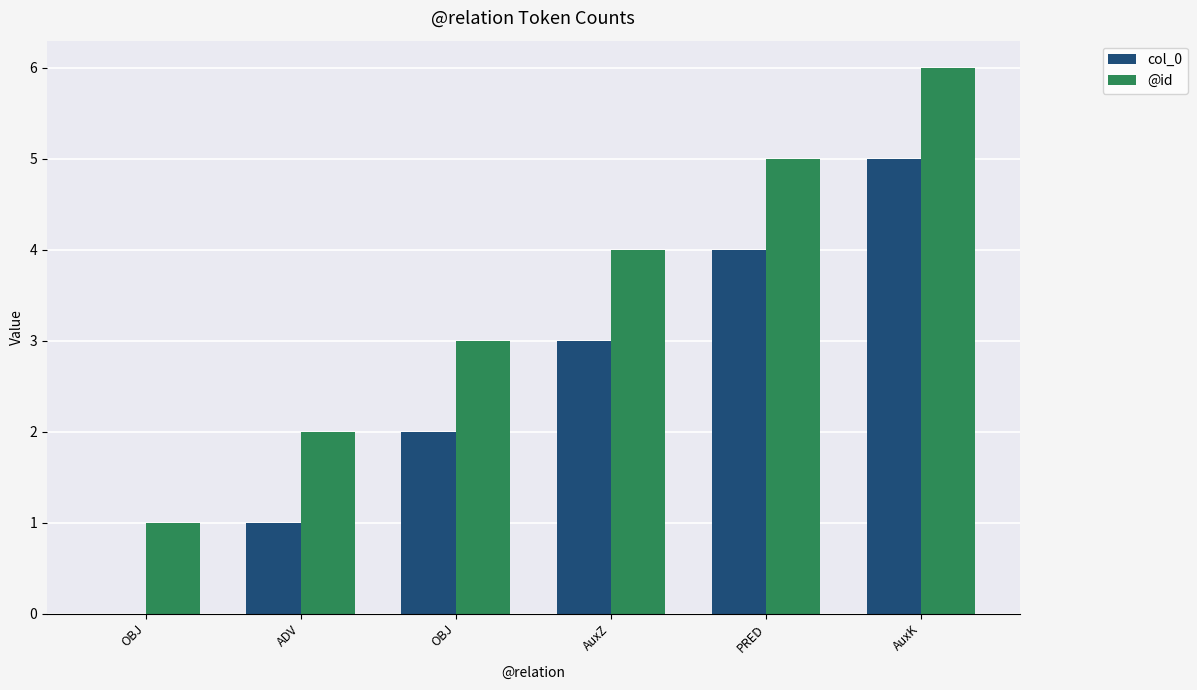

Are the bars grouped side by side (vs. stacked)?

Yes